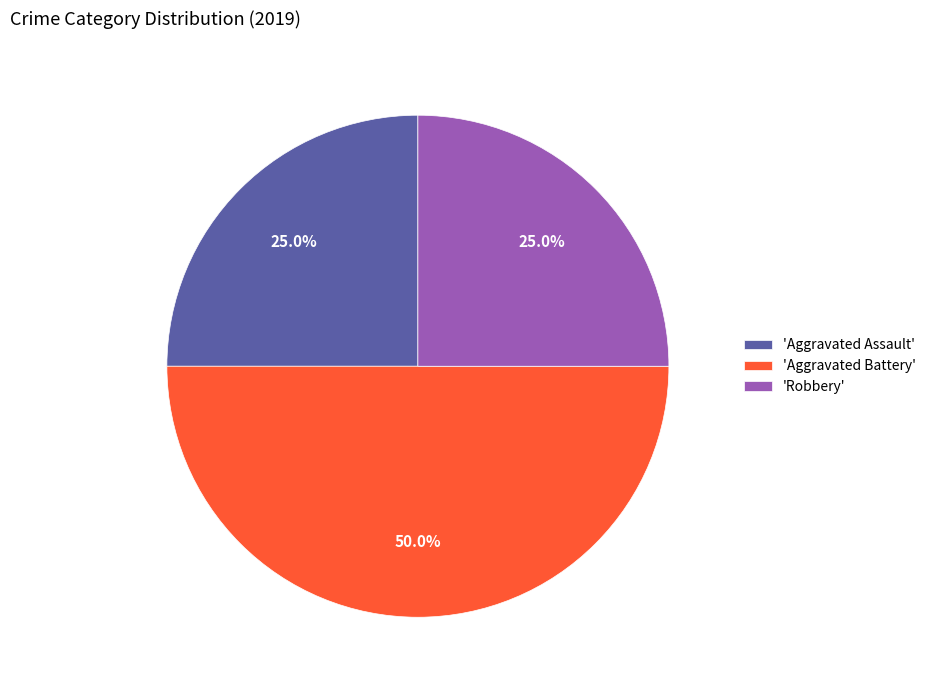

Is 'Robbery' the majority of the pie?

No